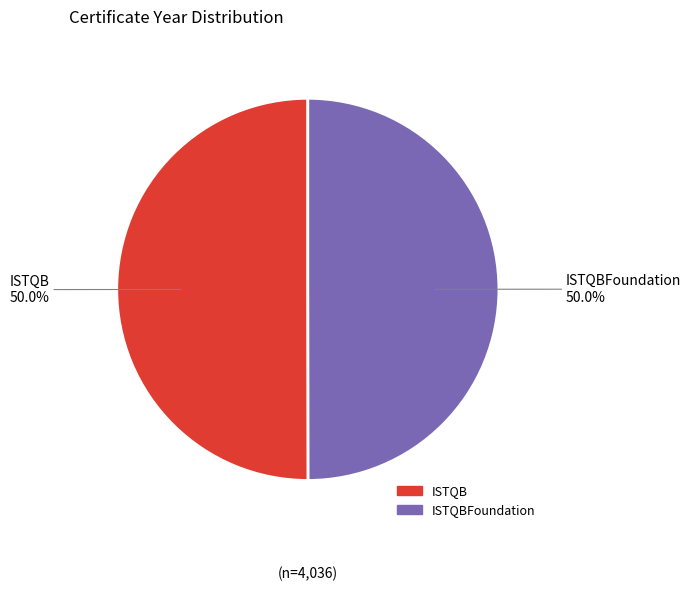

Rank the categories by value from lowest to highest.

ISTQBFoundation, ISTQB